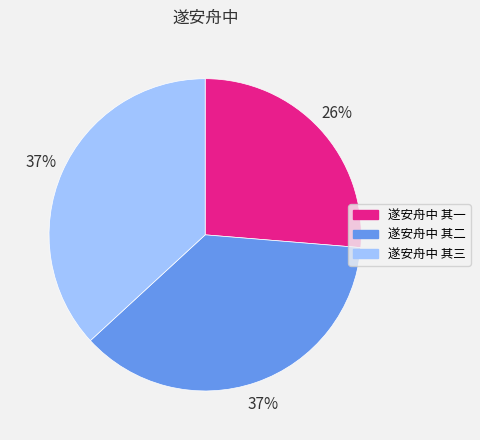

Count the number of slices in the pie.

3